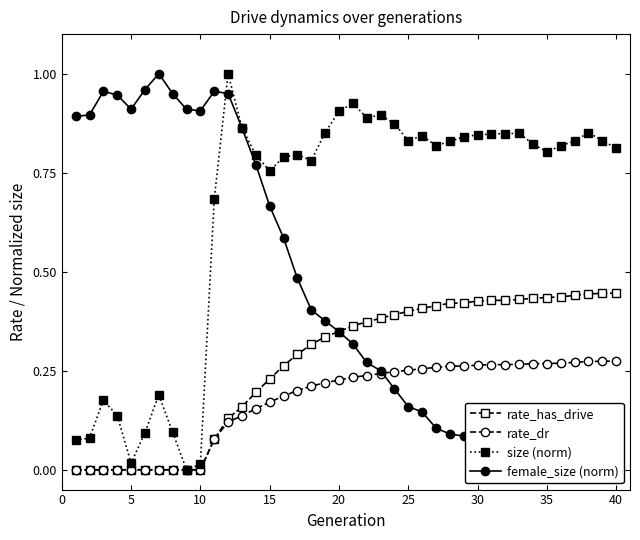

The rate_dr series shows 0.0 at 10. True or false?

True